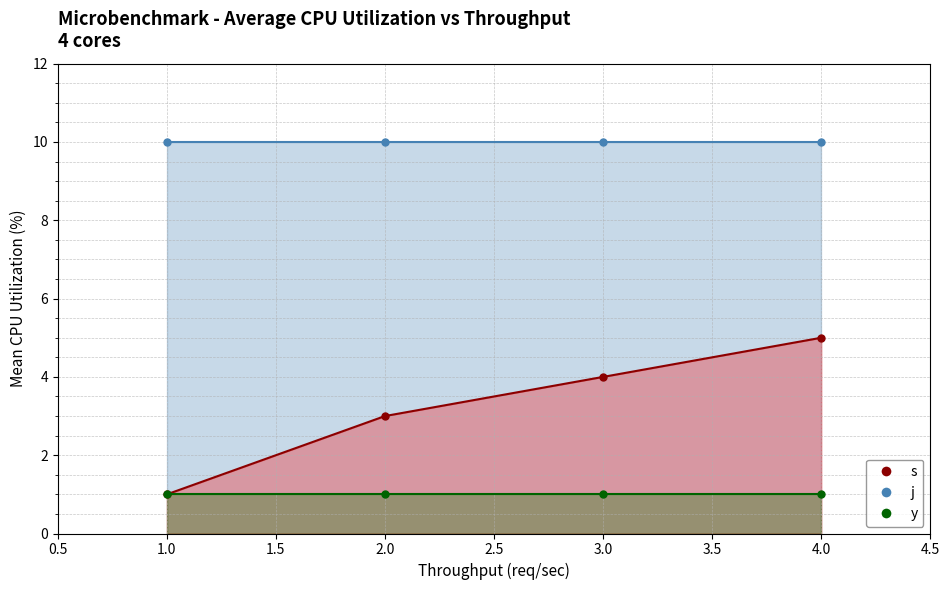

Does the chart have visible grid lines?

Yes